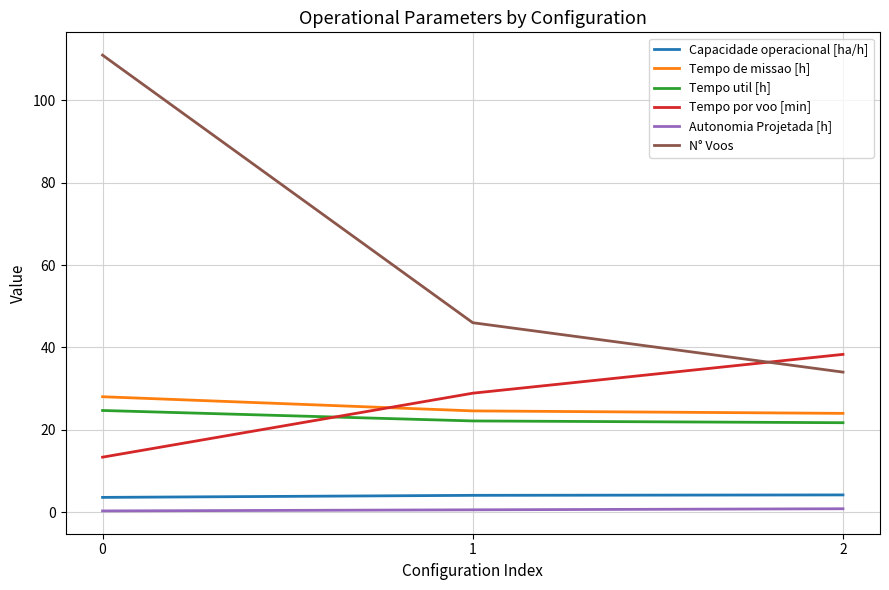

Which series has the largest range (max minus min)?

N° Voos